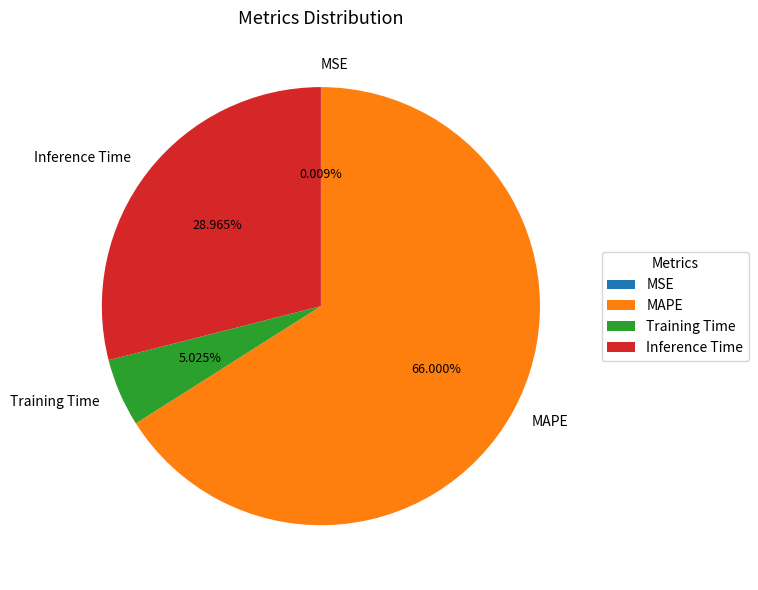

Which category has the biggest portion of the pie?

MAPE